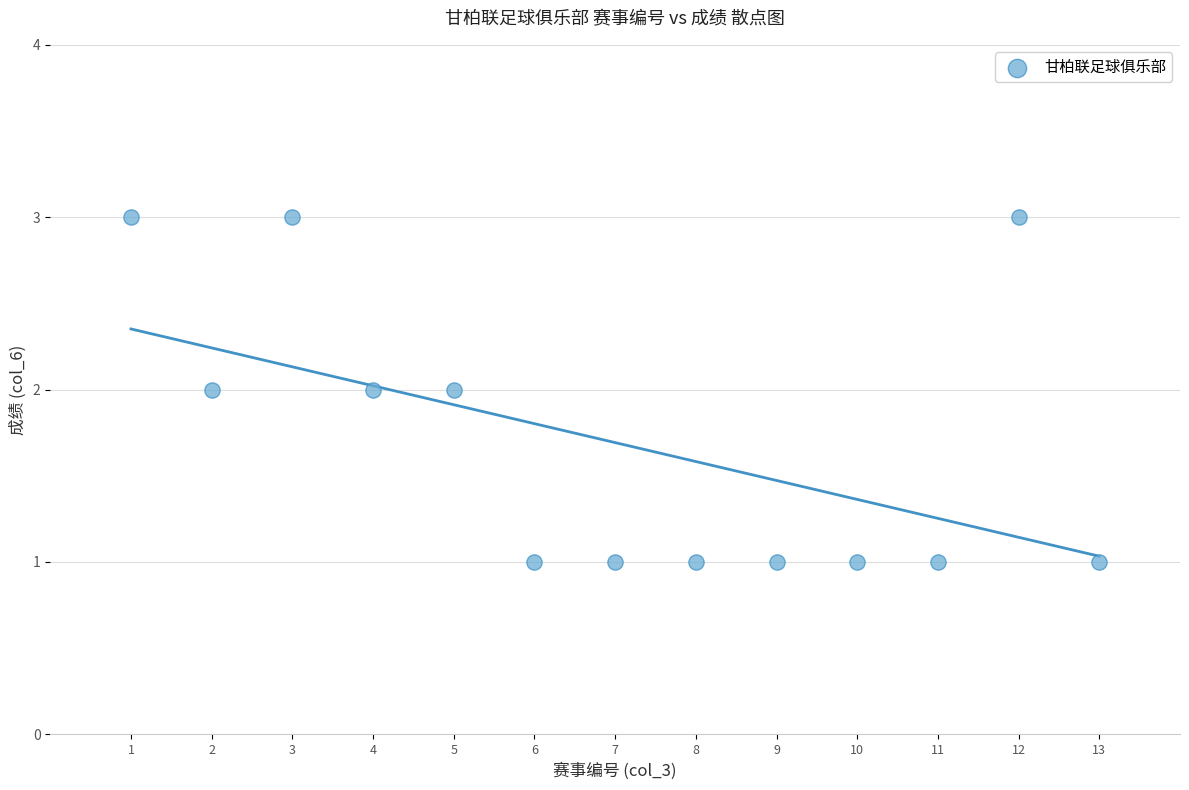

What is the range of X values (max minus min)?

12